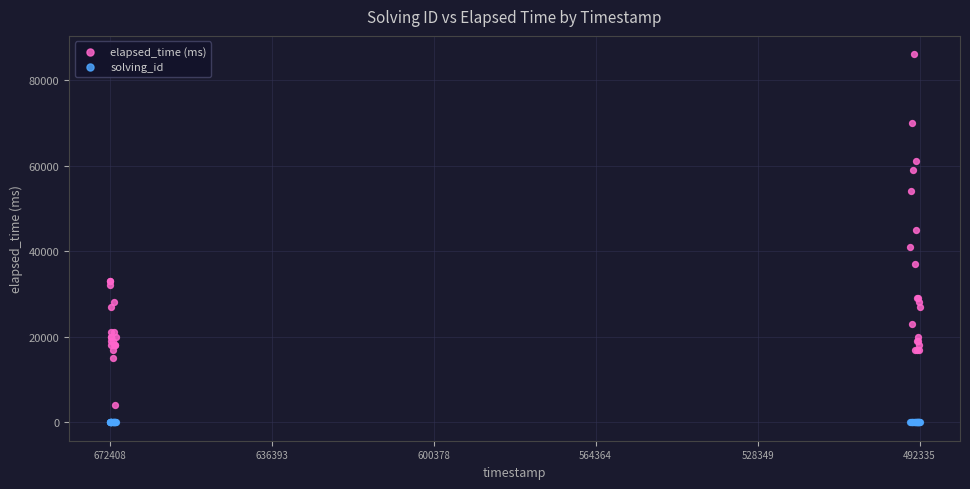

Which series reaches the maximum Y coordinate?

elapsed_time (ms)